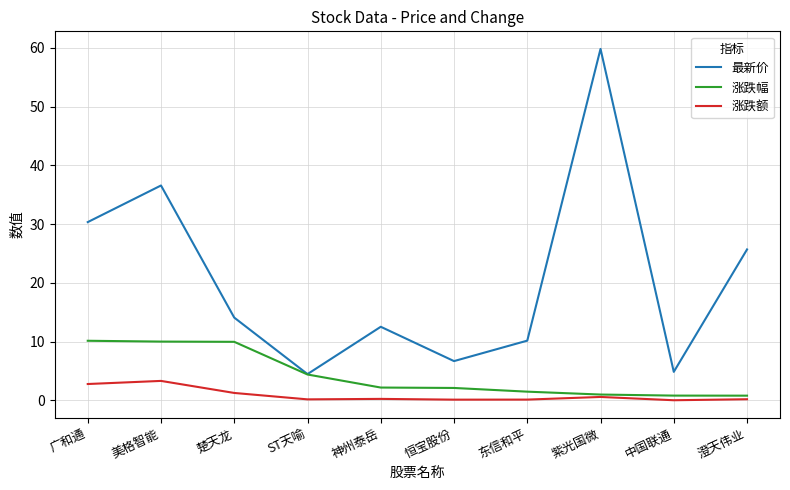

True or false: 涨跌额 and 最新价 intersect in this chart.

False